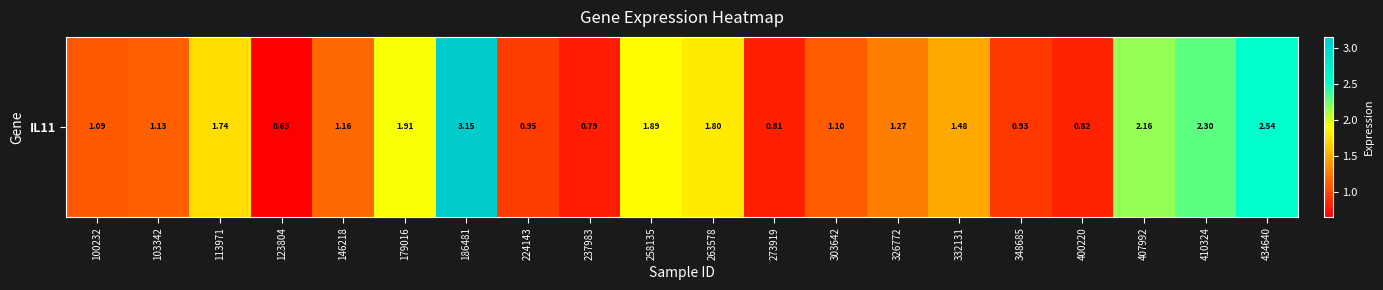

How many series are shown in this chart?

1